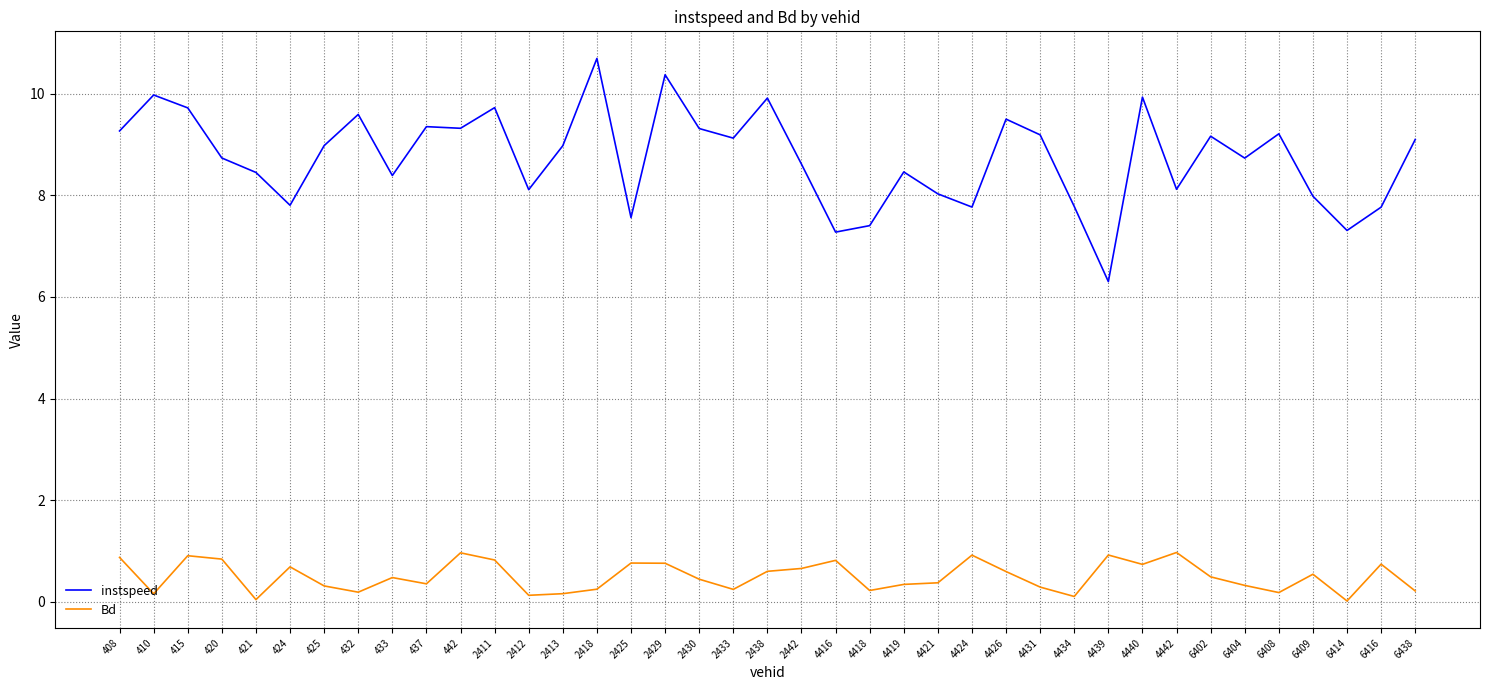

What is the minimum value for instspeed?

6.3